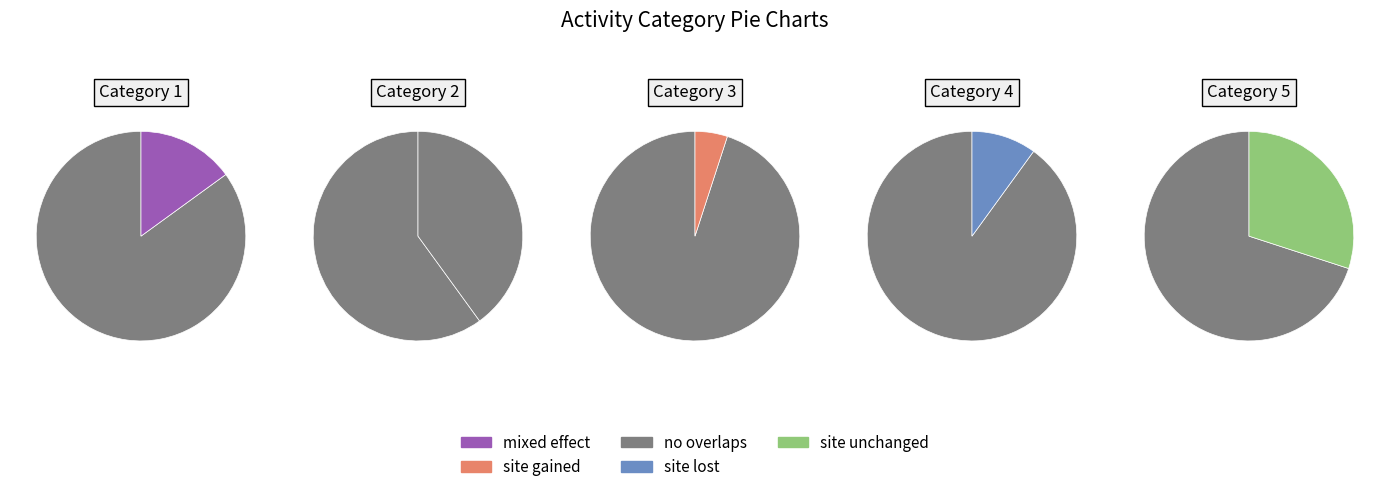

What is the change in value from 1 to 3?

-2